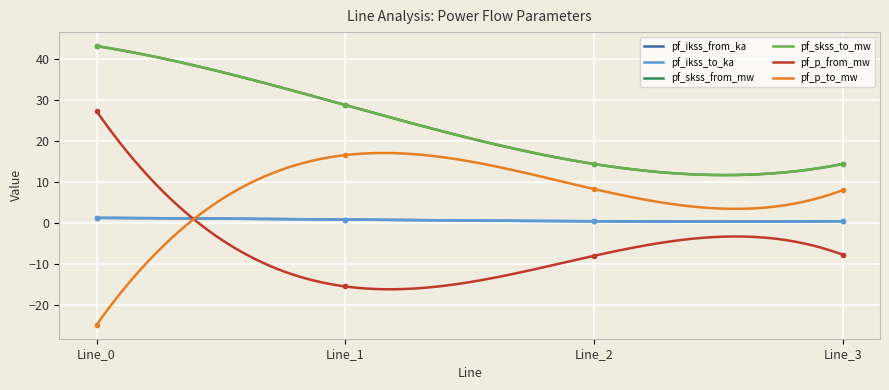

True or false: pf_ikss_from_ka and pf_skss_to_mw cross at least once.

False